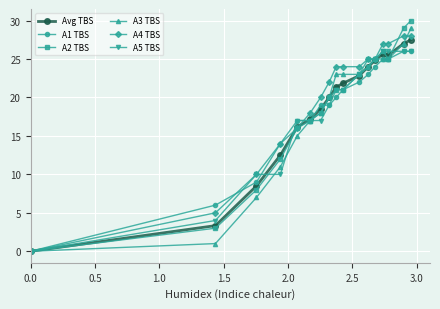

True or false: A3 TBS and A4 TBS cross at least once.

True